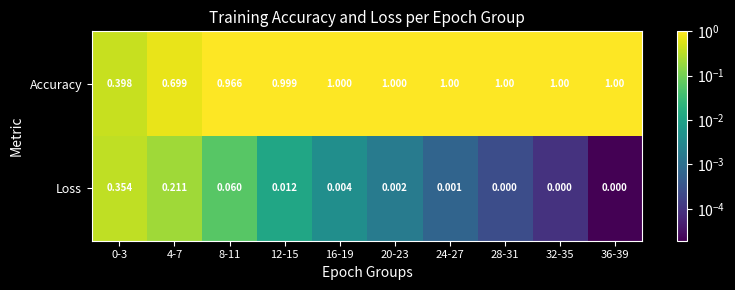

List the series in order of their overall mean, lowest first.

Loss, Accuracy